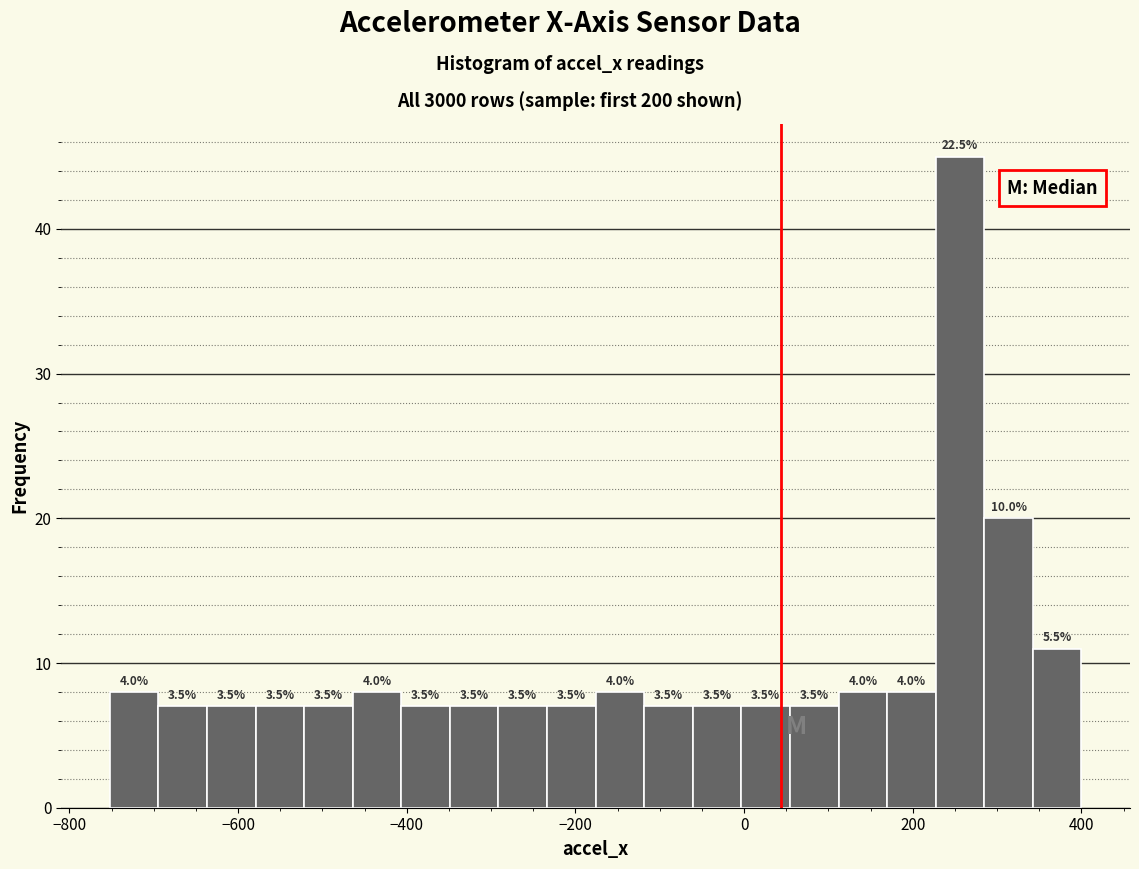

Around what value on the x-axis is the tallest bar? Give the approximate position of its centre, as read against the axis.

260